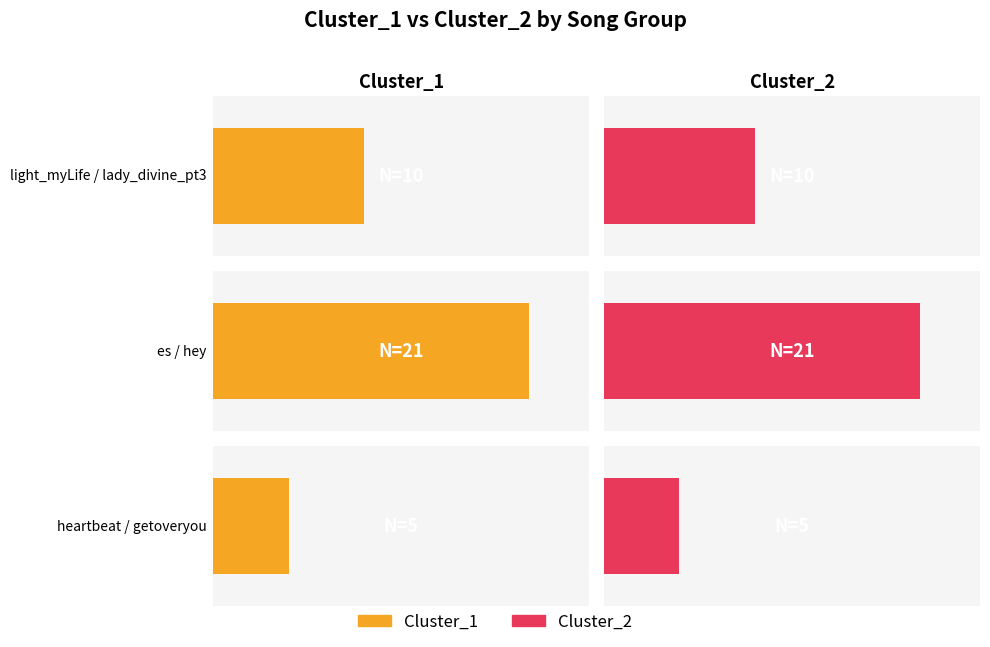

Where is Cluster_1 nearest to the value 13?

light_myLife / lady_divine_pt3